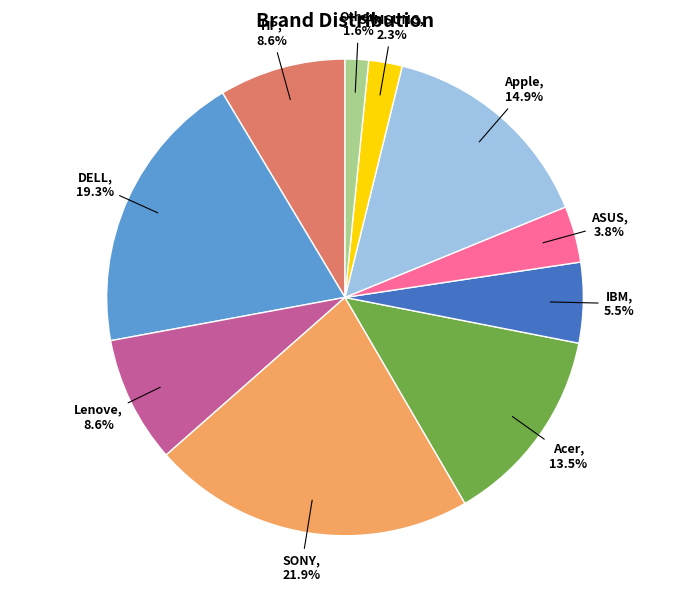

Is there any slice that represents more than half of the pie?

No